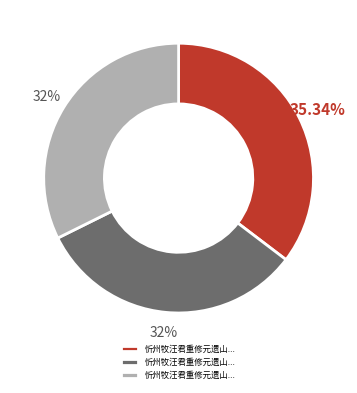

Is there any slice that represents more than half of the pie?

No